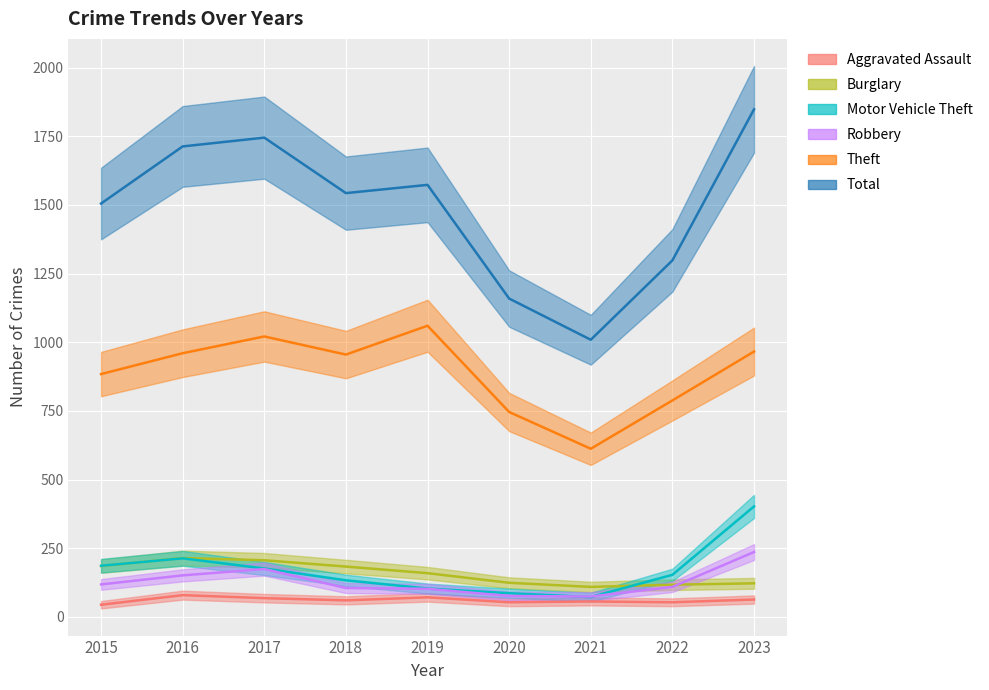

Reading left to right, list all the values displayed in this chart.

Aggravated Assault: 2015=44	2016=79	2017=68	2018=60	2019=71	2020=53	2021=56	2022=53	2023=63
Burglary: 2015=185	2016=214	2017=206	2018=183	2019=159	2020=124	2021=109	2022=117	2023=122
Motor Vehicle Theft: 2015=186	2016=213	2017=176	2018=133	2019=103	2020=86	2021=72	2022=153	2023=402
Robbery: 2015=118	2016=151	2017=174	2018=105	2019=102	2020=76	2021=74	2022=109	2023=236
Theft: 2015=884	2016=960	2017=1021	2018=955	2019=1060	2020=746	2021=612	2022=788	2023=966
Total: 2015=1505	2016=1713	2017=1745	2018=1543	2019=1573	2020=1159	2021=1009	2022=1298	2023=1848